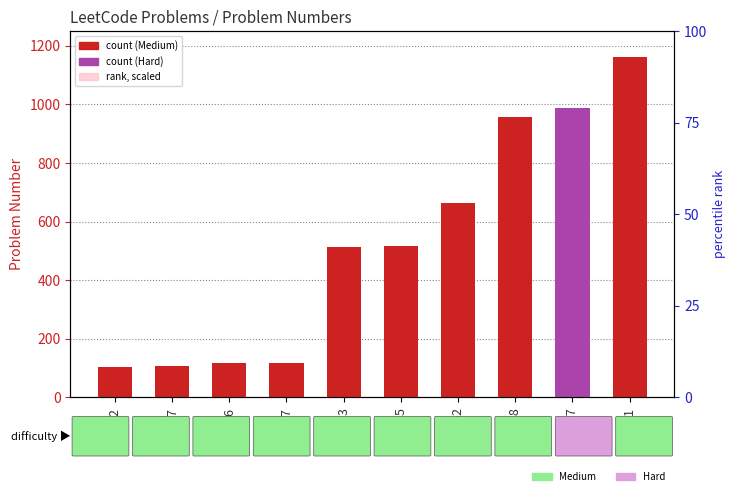

Reading left to right, what are all the values shown in this chart?

Medium: 102=102.0	107=107.0	116=116.0	117=117.0	513=513.0	515=515.0	662=662.0	958=958.0	987=0.0	1161=1161.0
Hard: 102=0.0	107=0.0	116=0.0	117=0.0	513=0.0	515=0.0	662=0.0	958=0.0	987=987.0	1161=0.0
rank (scaled): 102=98.8	107=103.7	116=112.4	117=113.4	513=497.1	515=499.0	662=641.5	958=928.3	987=956.4	1161=1125.0